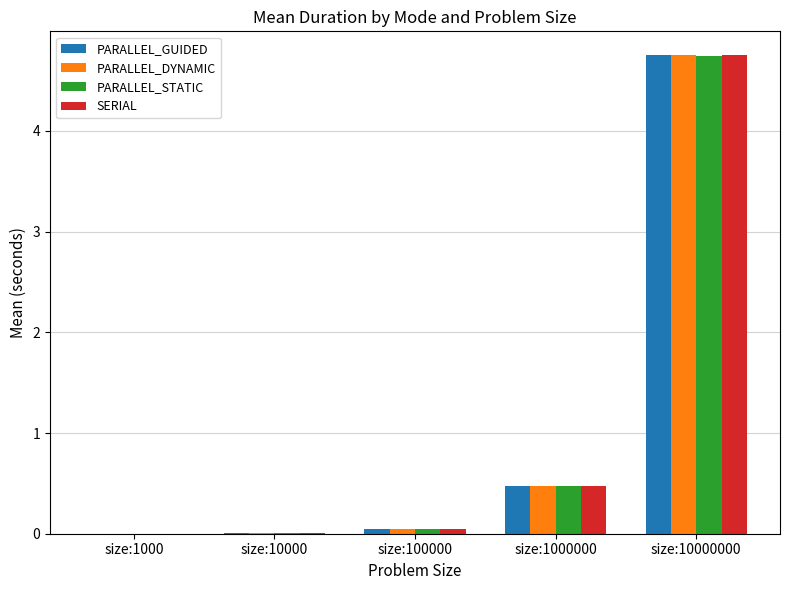

At which category does the chart reach its peak across all series?

size:10000000